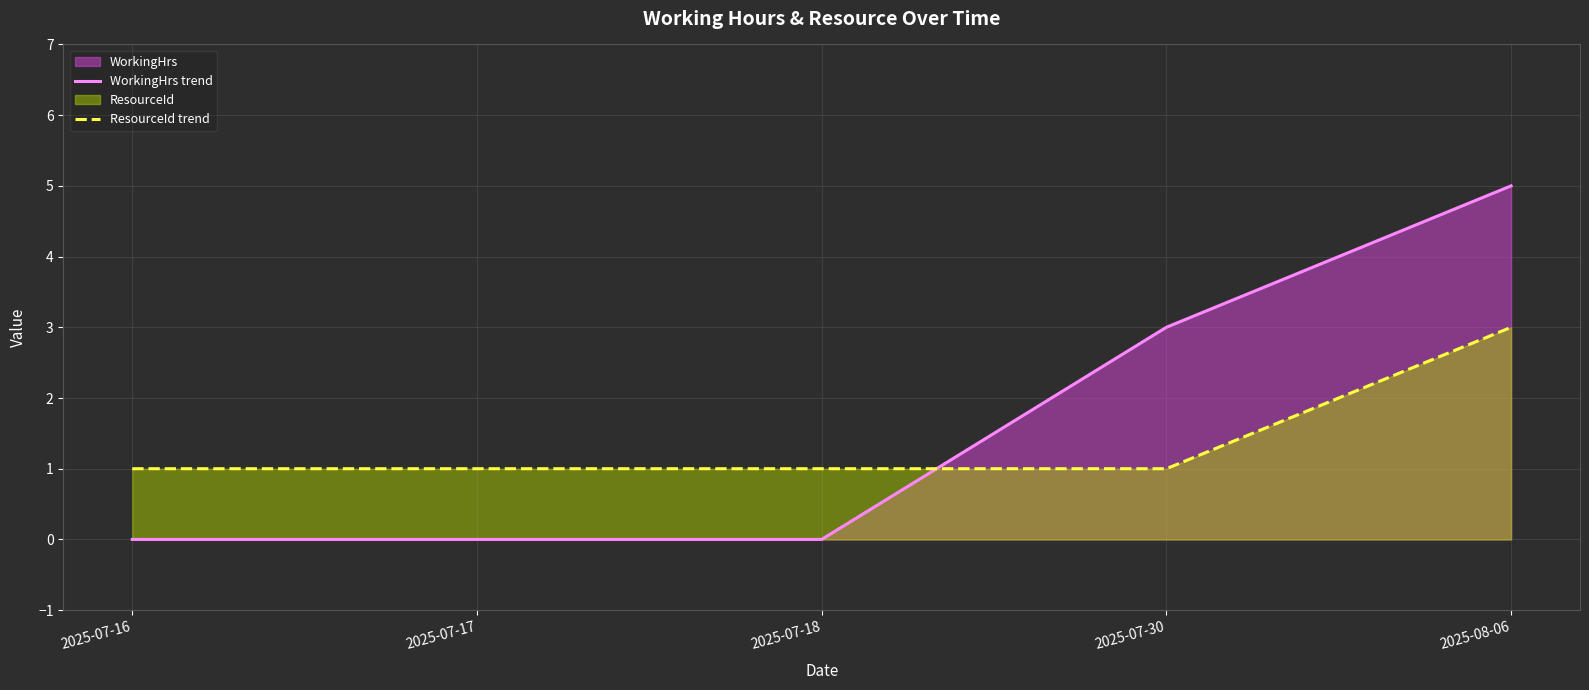

At which category does the chart reach its minimum across all series?

2025-07-16